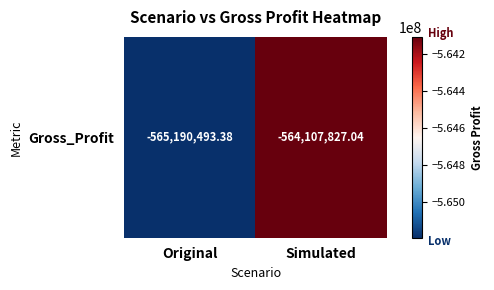

What is the sum of the values at Simulated and Original?

-1129298320.4